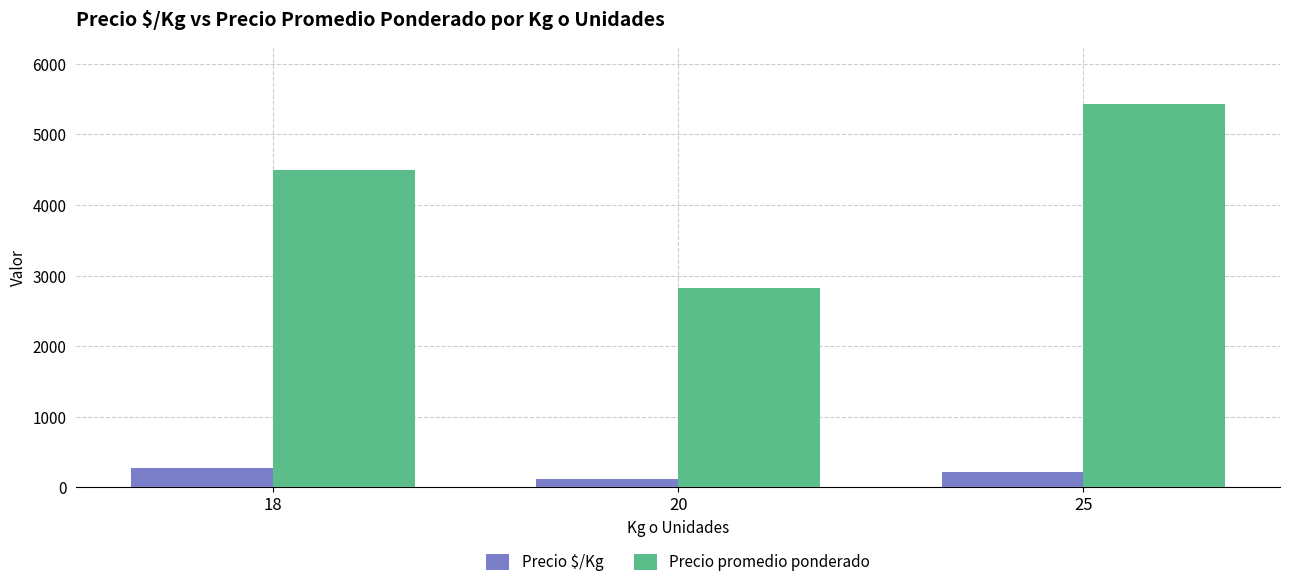

How many bars are there in each group?

2